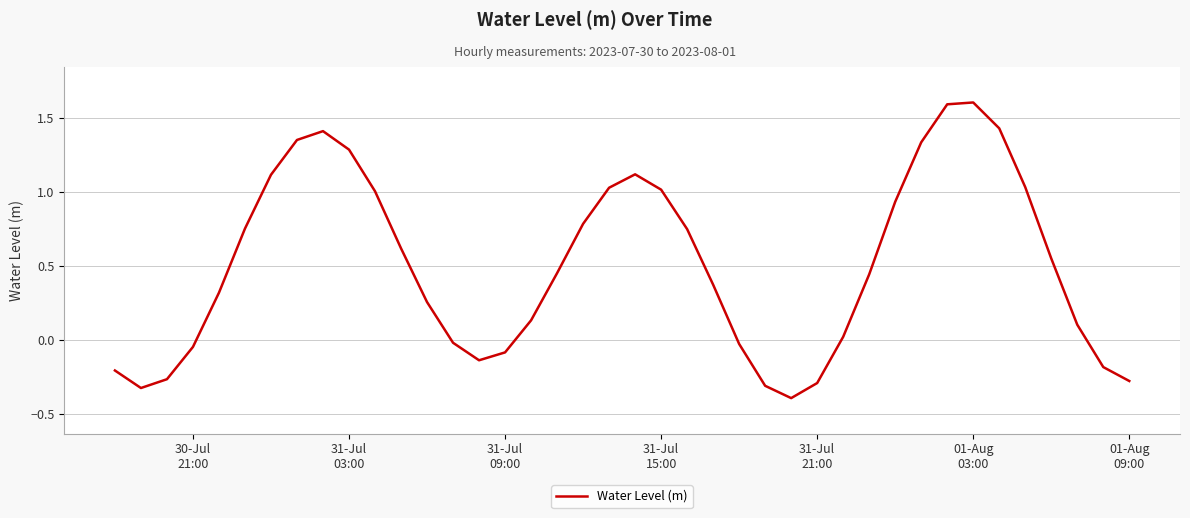

What is the greatest value displayed?

1.6